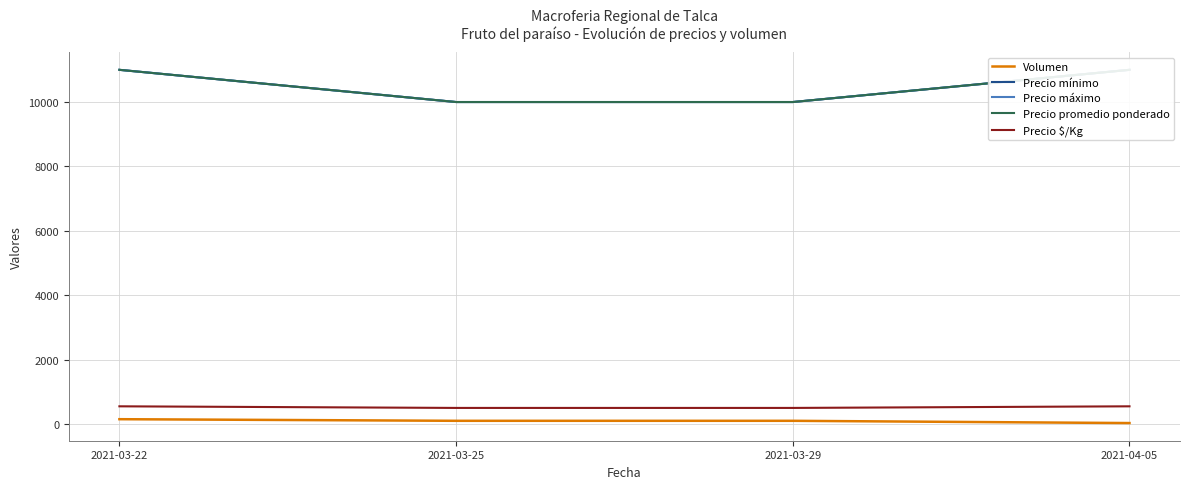

Does the chart display data point markers on the line(s)?

No